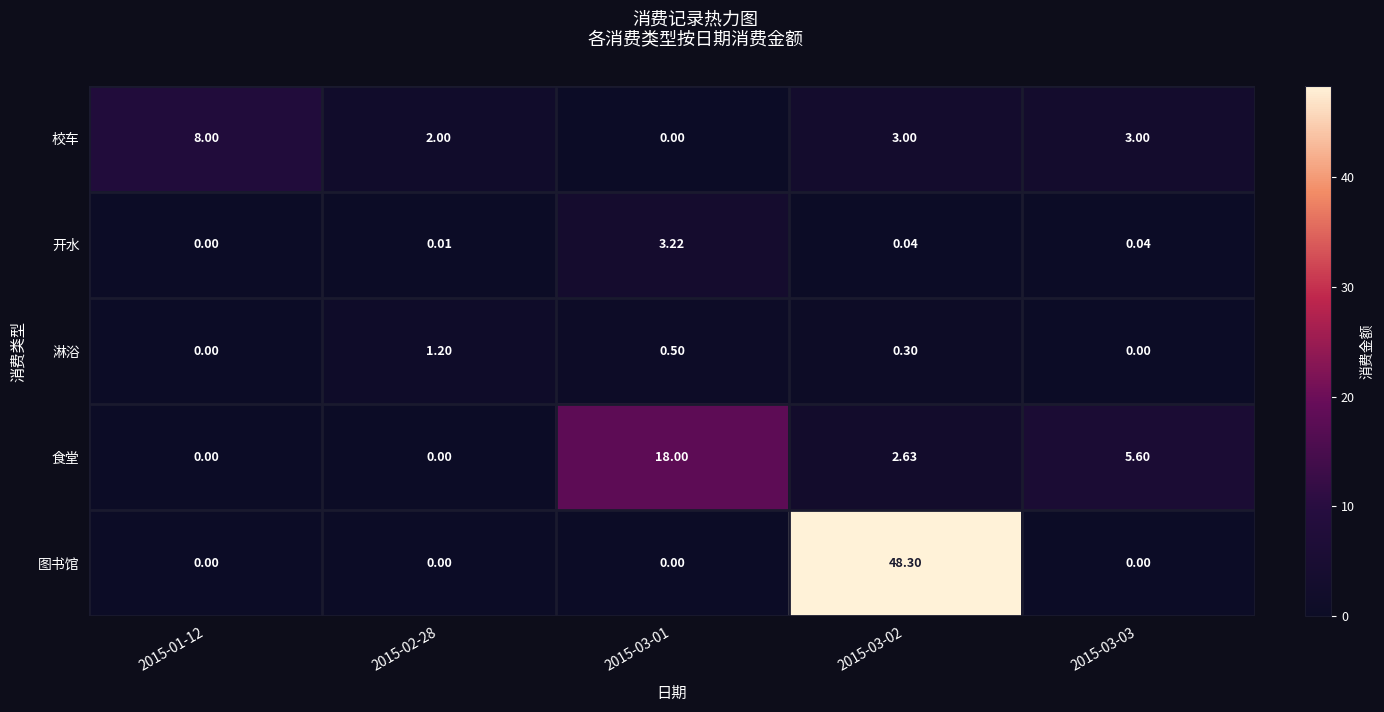

Which series changed the most between 2015-03-02 and 2015-03-03?

图书馆